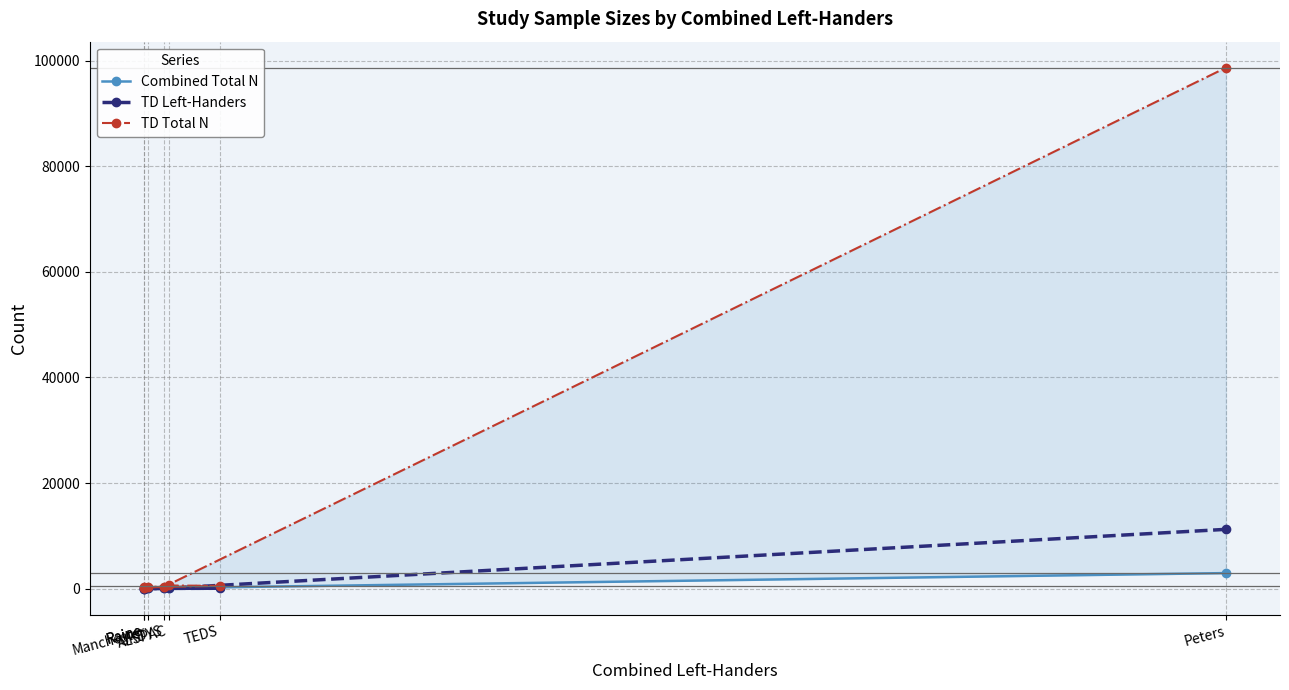

True or false: TD Left-Handers and TD Total N cross at least once.

False